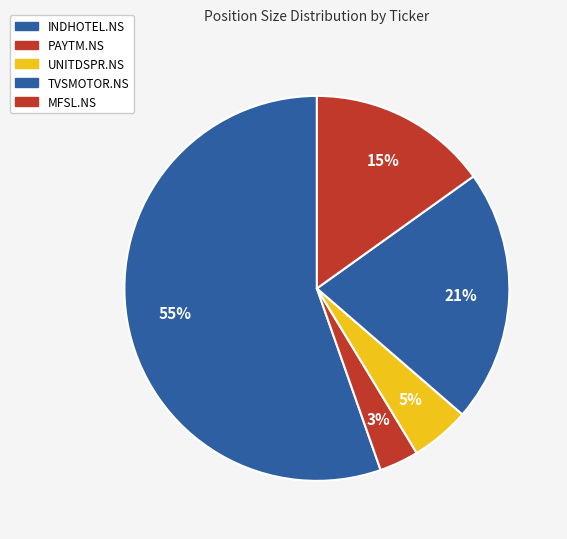

Count the number of slices in the pie.

5